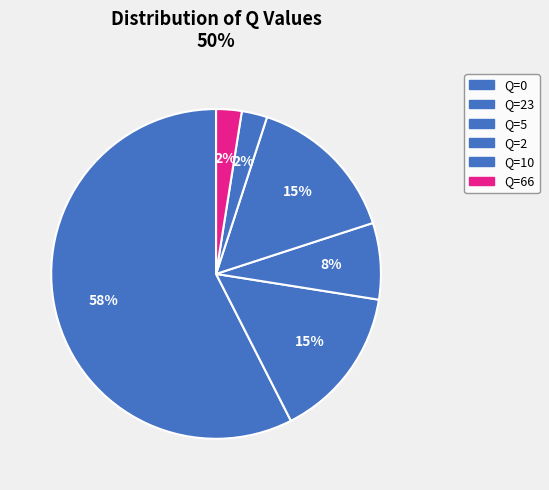

How many segments does this pie chart have?

6